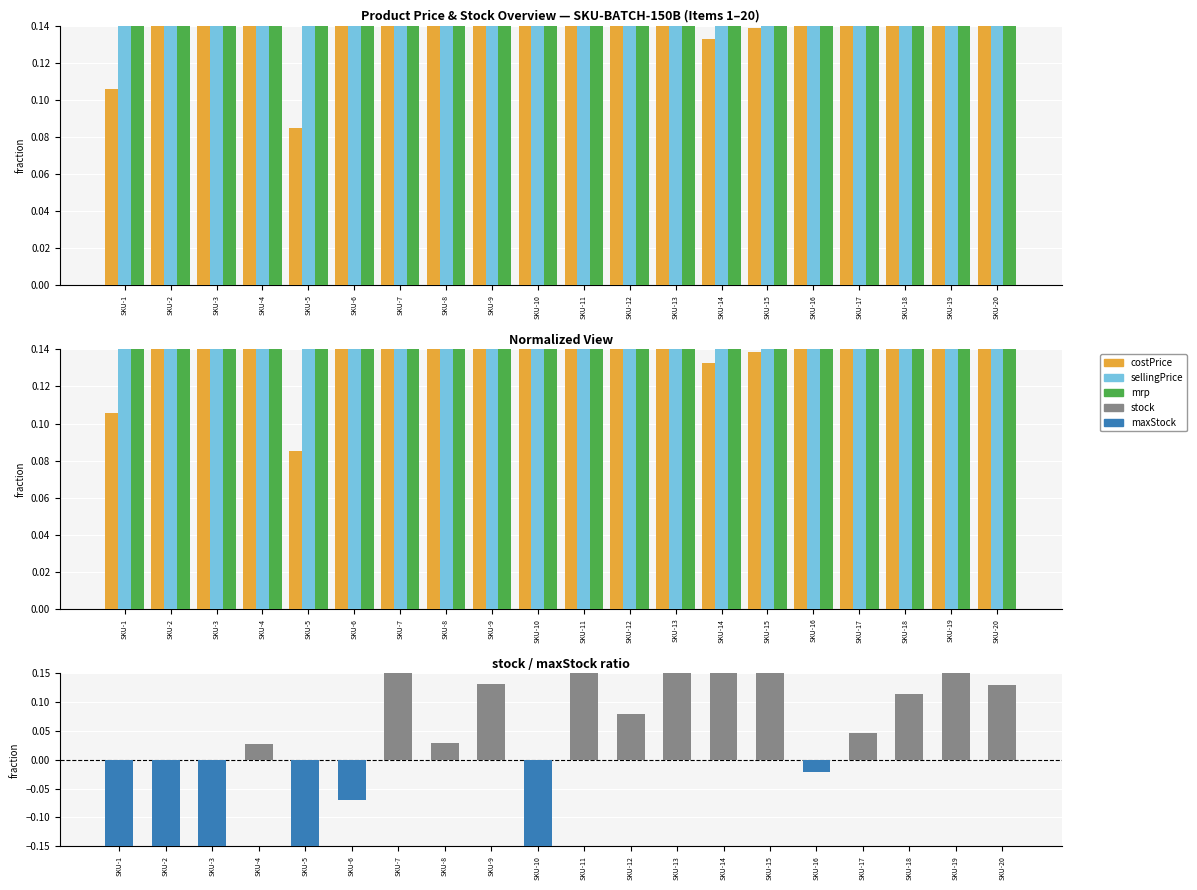

At SKU-8, list the series in order from smallest to largest.

stock/maxStock - 0.5, costPrice, sellingPrice, mrp